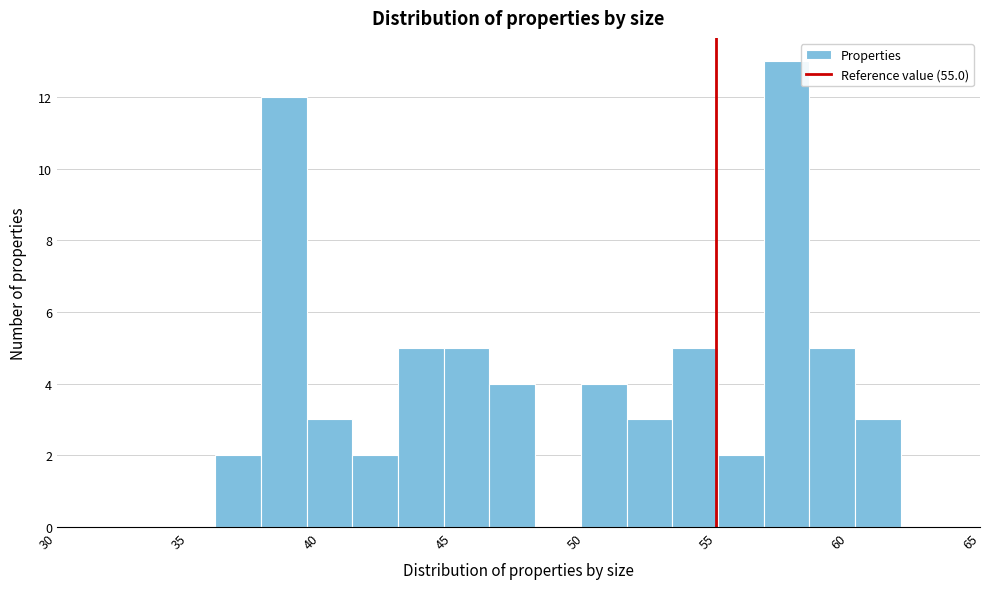

Around what value on the x-axis is the tallest bar? Give the approximate position of its centre, as read against the axis.

57.5